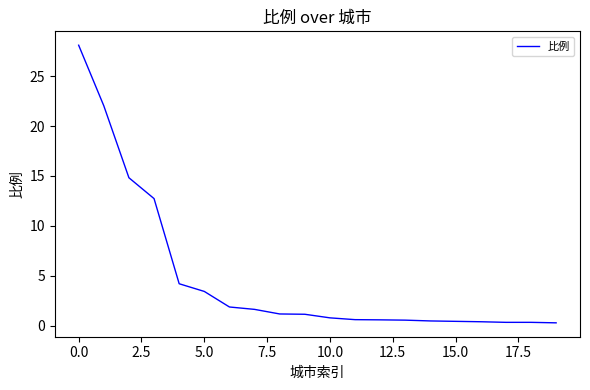

What is the greatest value displayed?

28.1